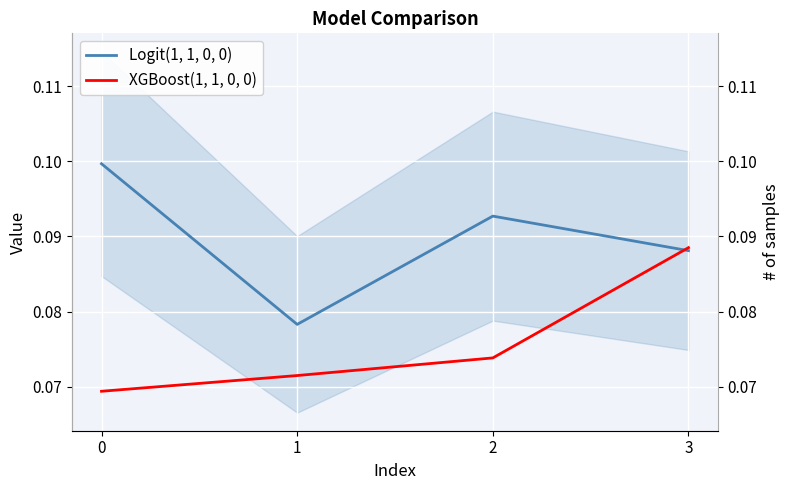

How many lines are shown in the chart?

2